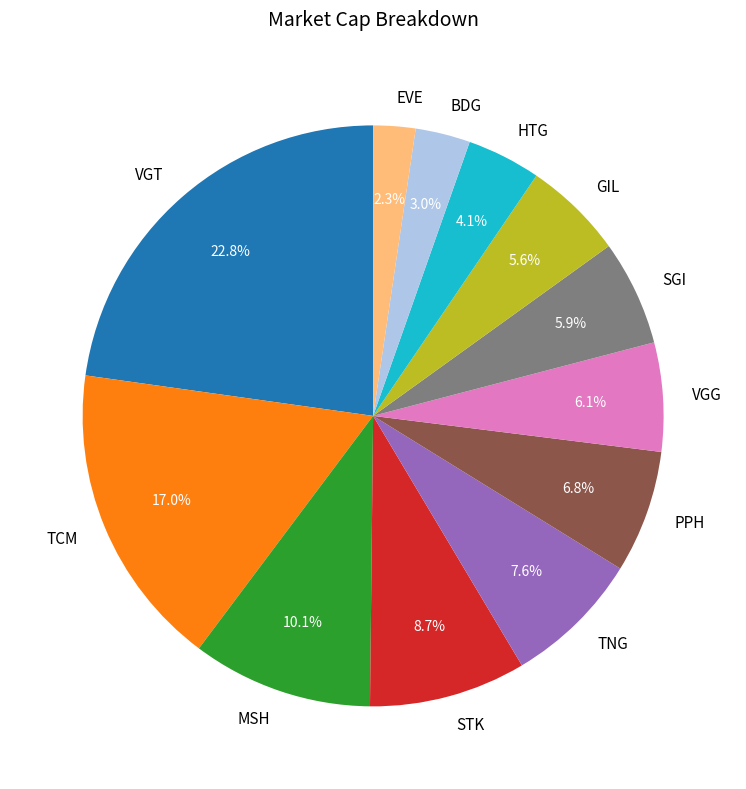

To the nearest percent, what percentage of the pie is STK?

9%